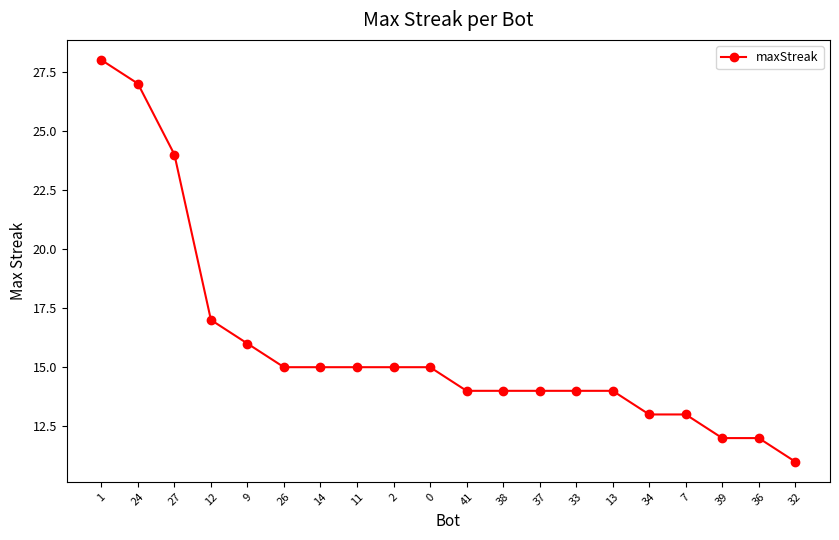

At which label does the data first exceed 15?

1